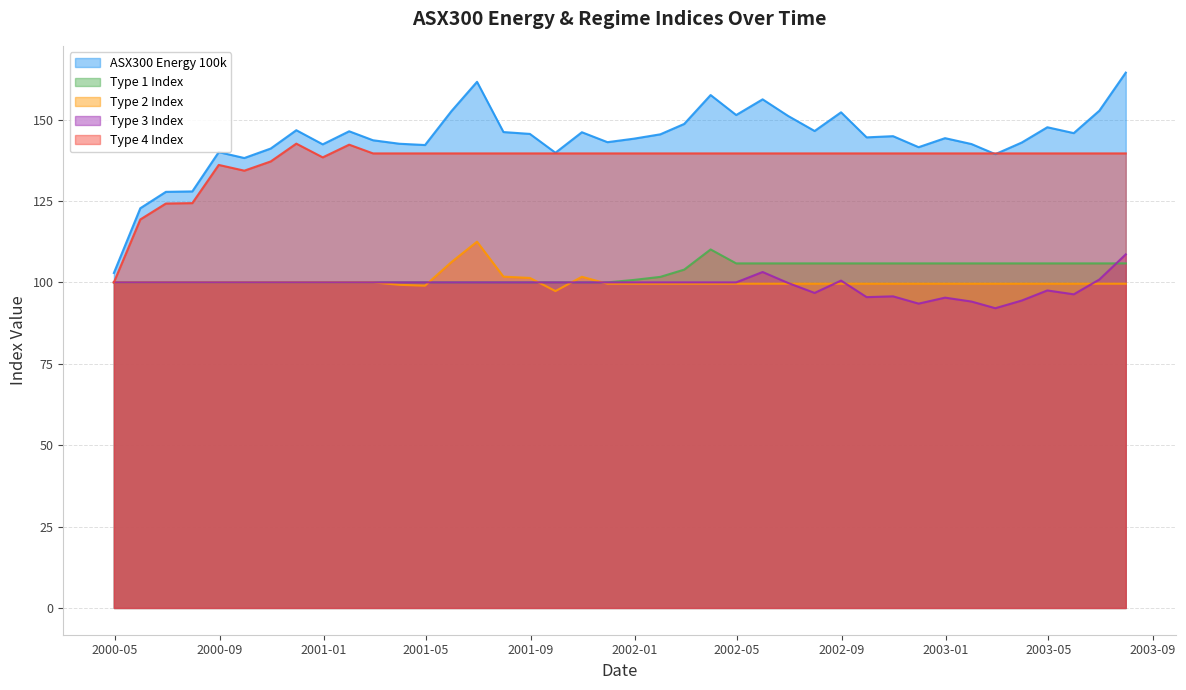

True or false: Type 2 Index and Type 1 Index intersect in this chart.

True